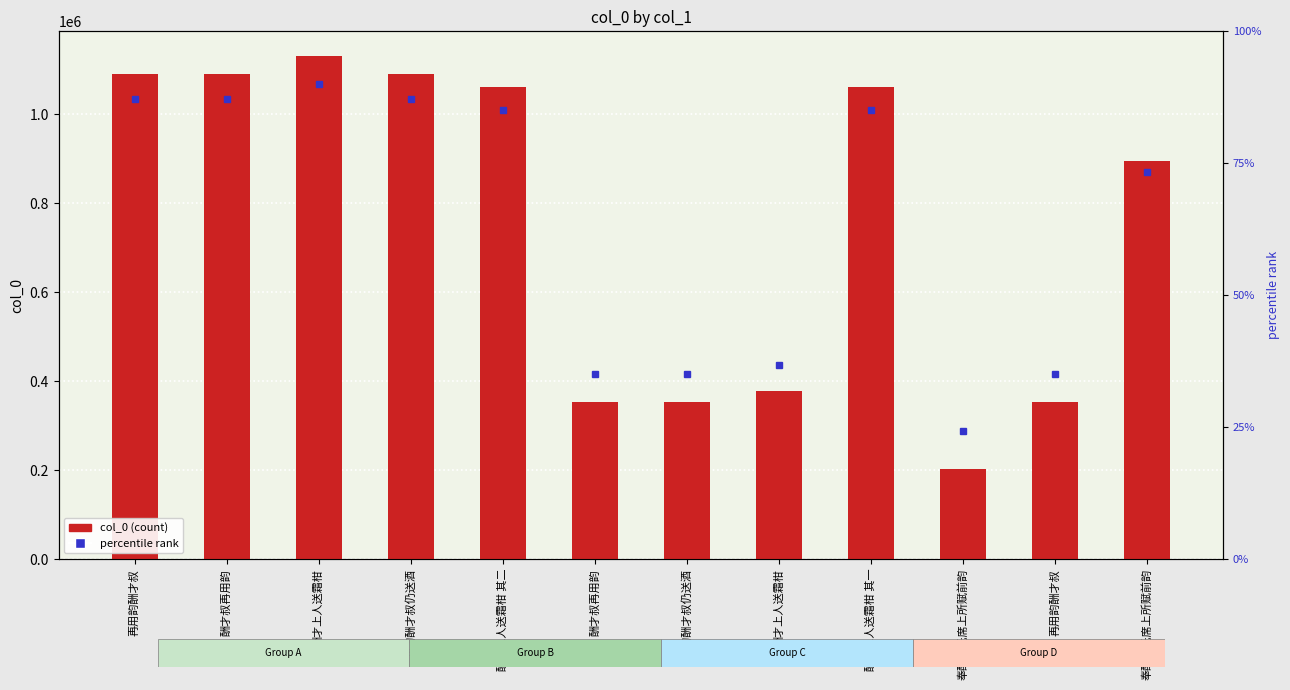

What is the difference between the maximum and minimum values?

928239